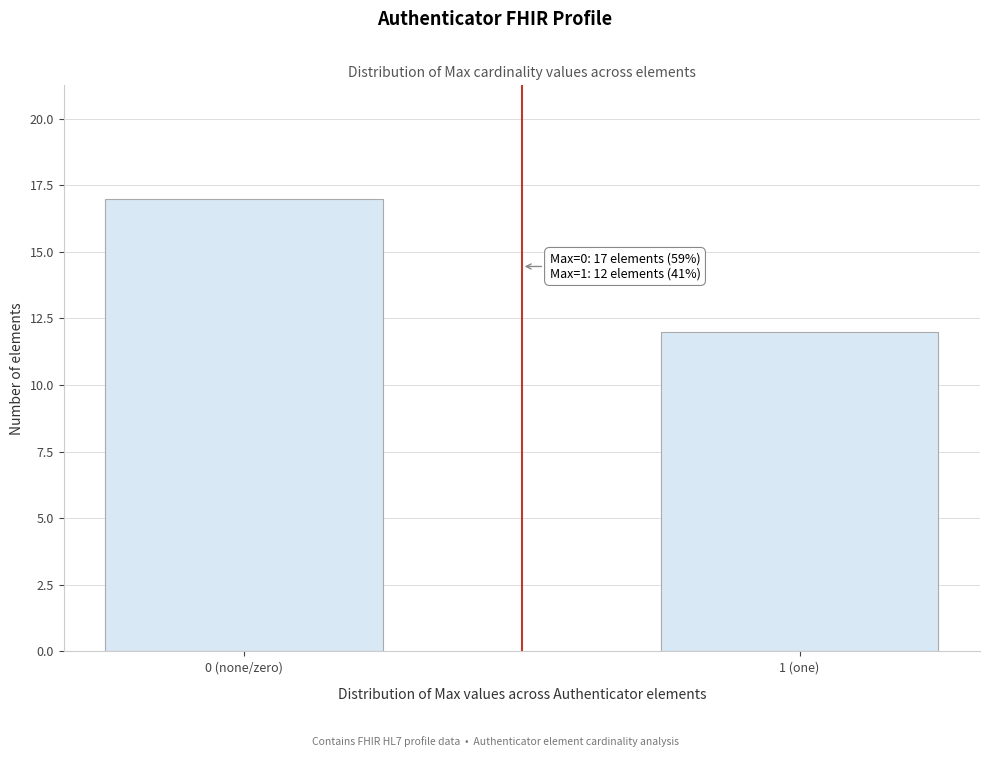

Reading left to right, transcribe all the data shown in this chart.

0 (none/zero)=17	1 (one)=12